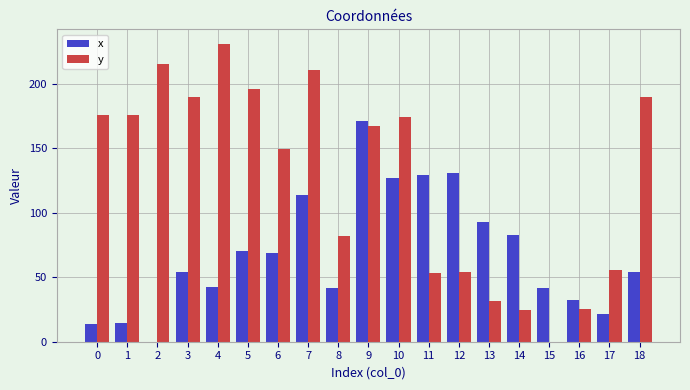

Between 11 and 18, which series saw the biggest shift?

y